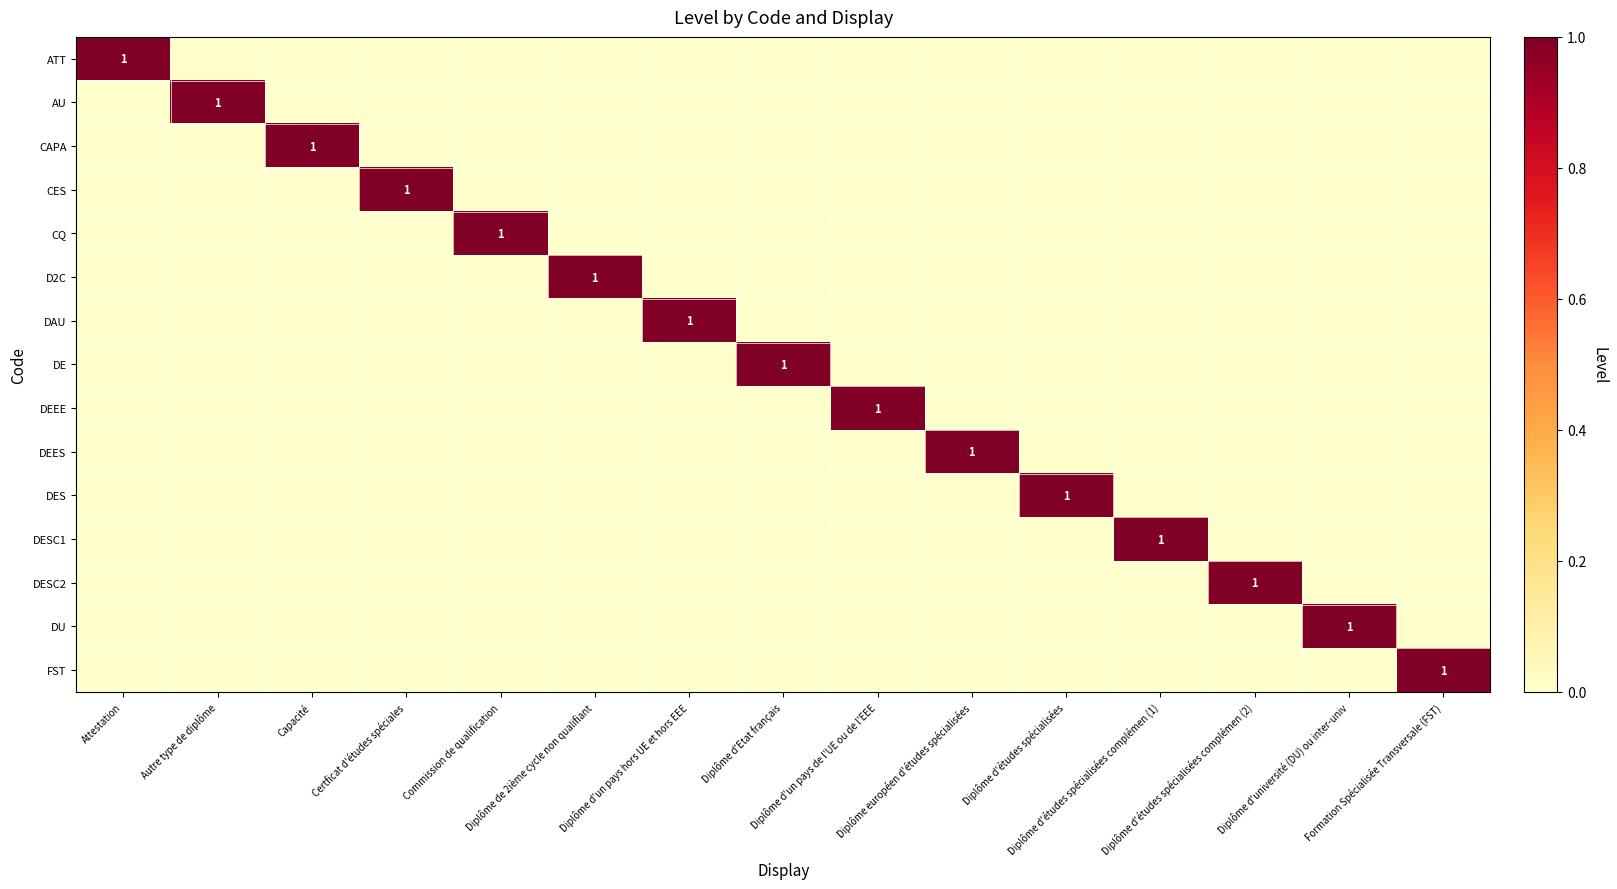

What is the difference between the maximum and minimum values in the DE series?

1